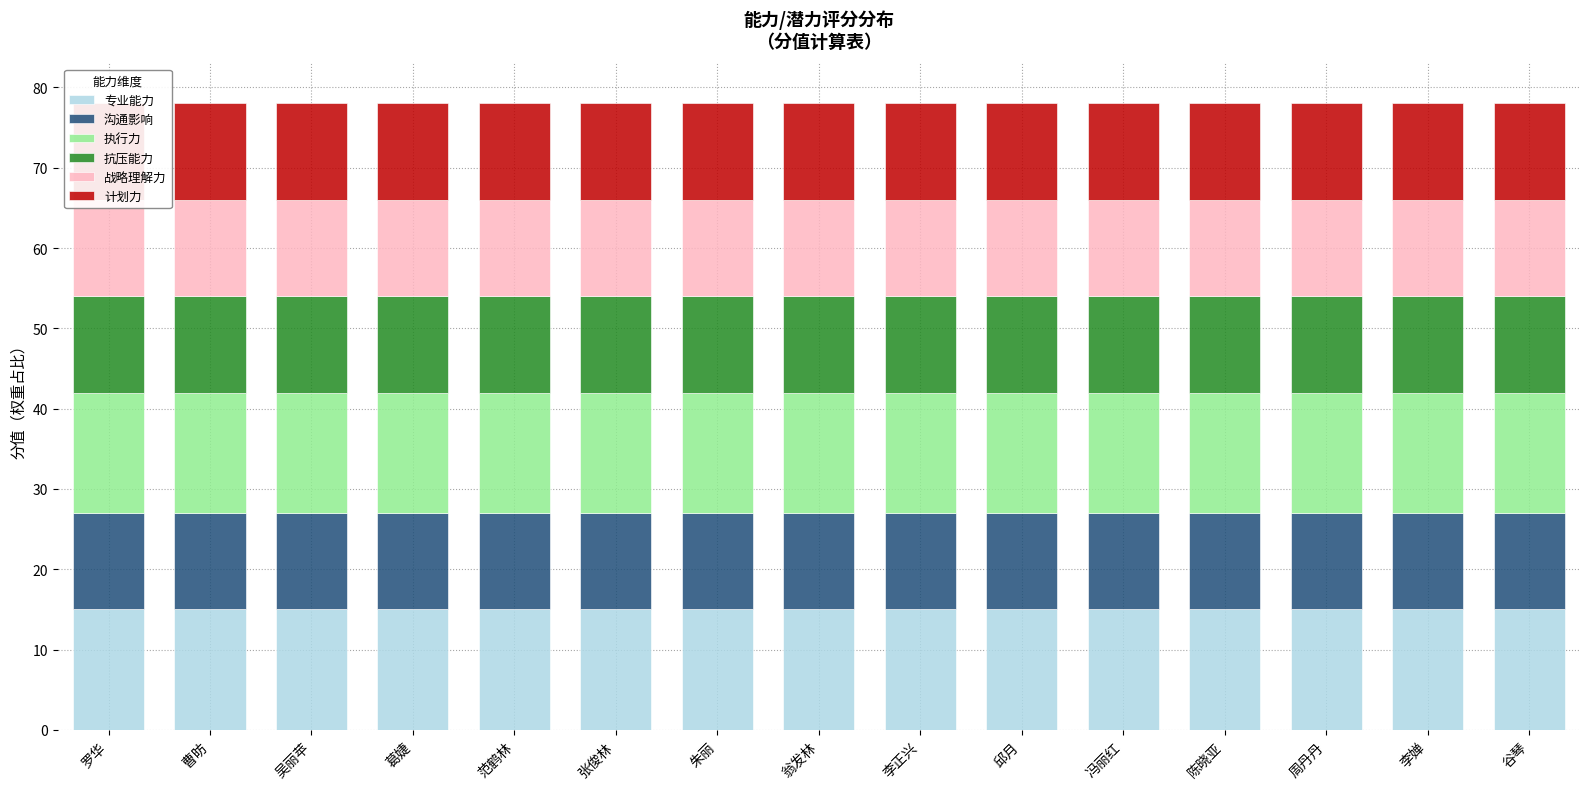

How many categories are shown in the chart?

15